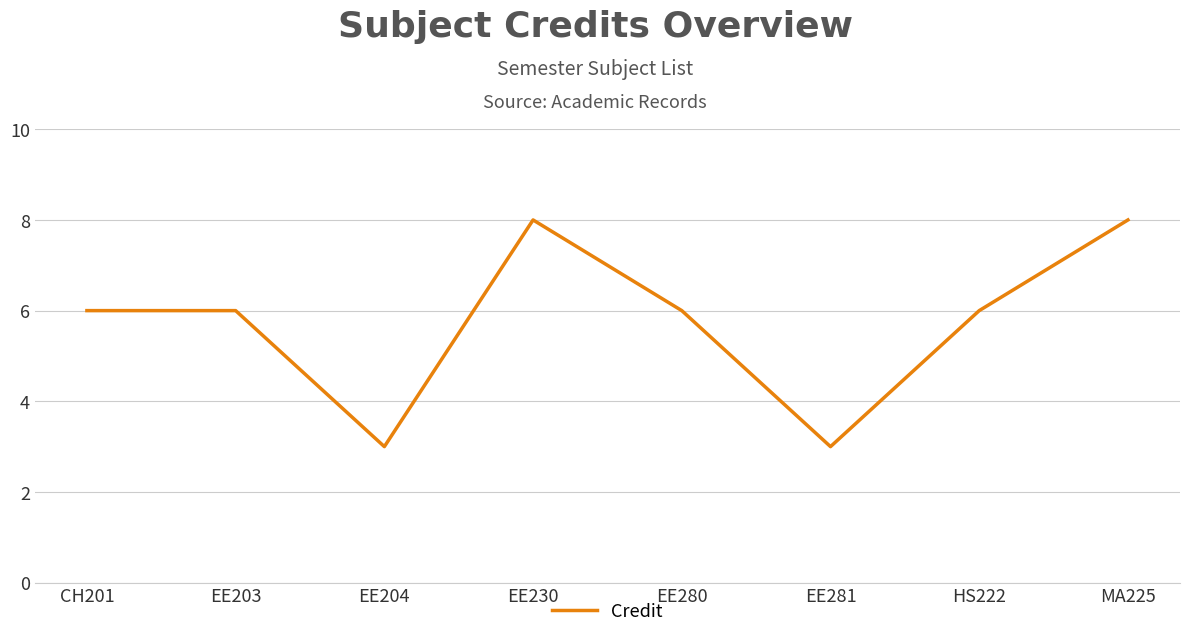

What is the average value?

6